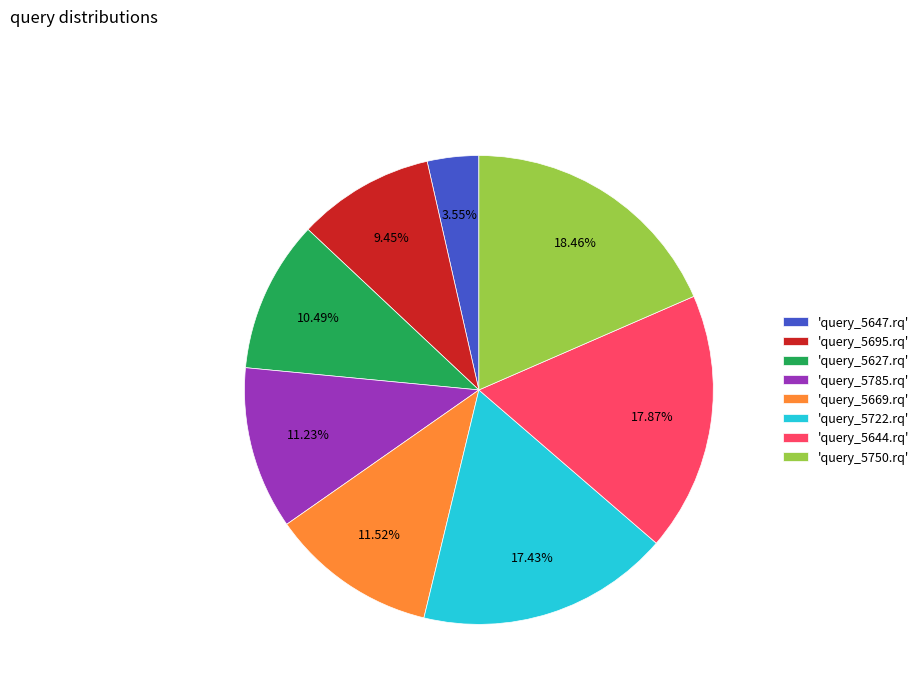

How many segments does this pie chart have?

8